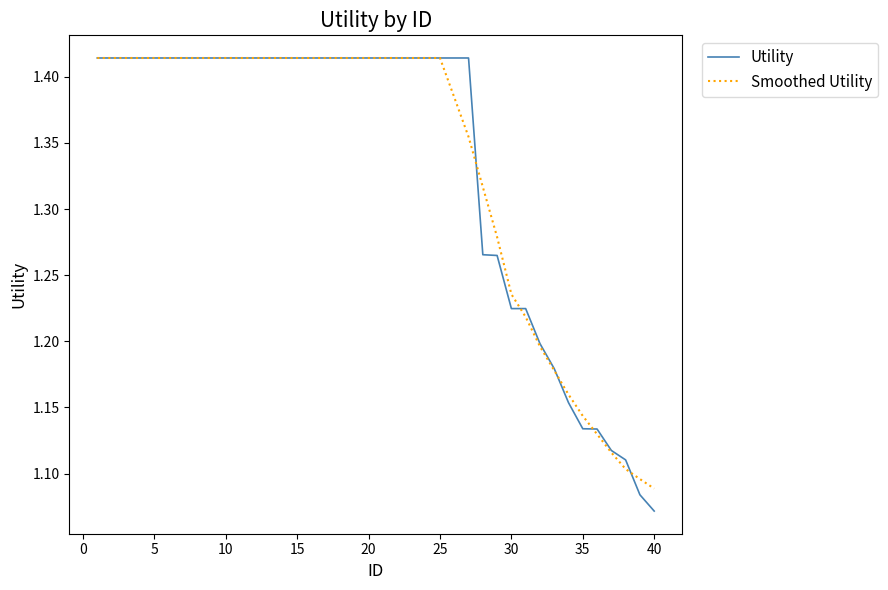

Does the chart display data point markers on the line(s)?

No